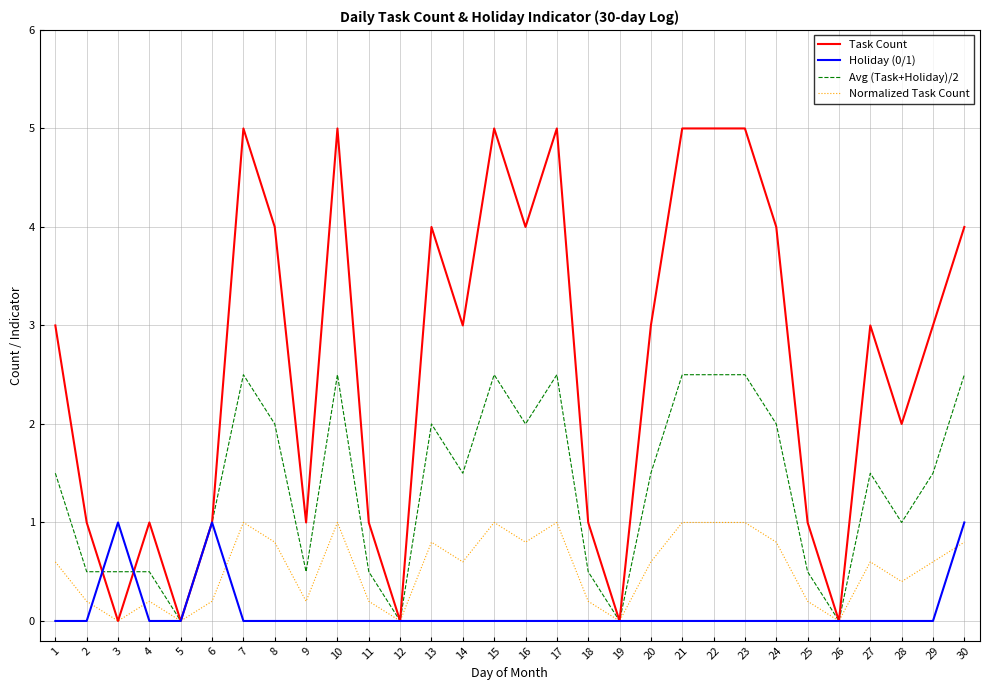

How many Task Count values are between 1 and 4?

18